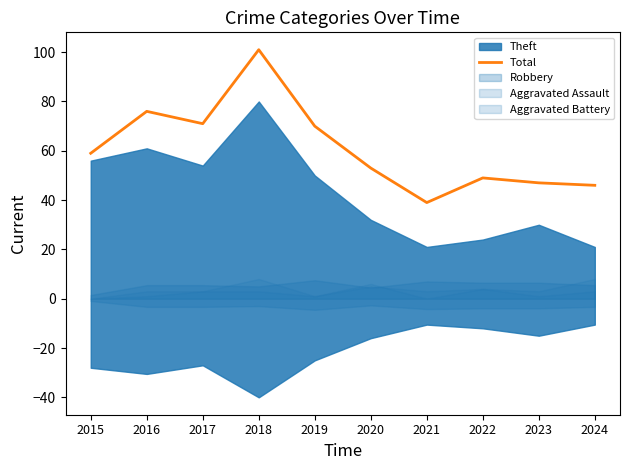

What is the average value?

61